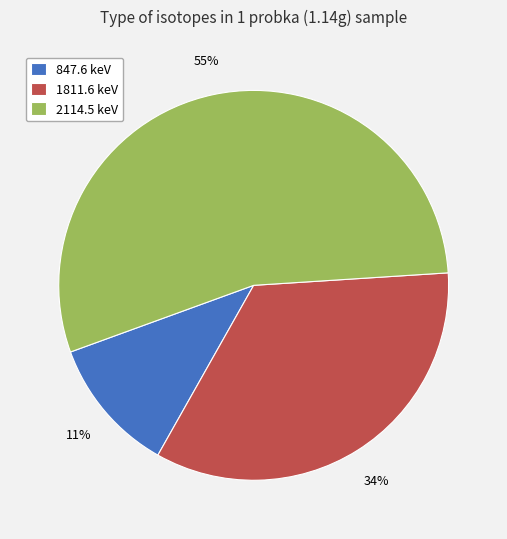

To the nearest percent, what is the average slice percentage?

33%